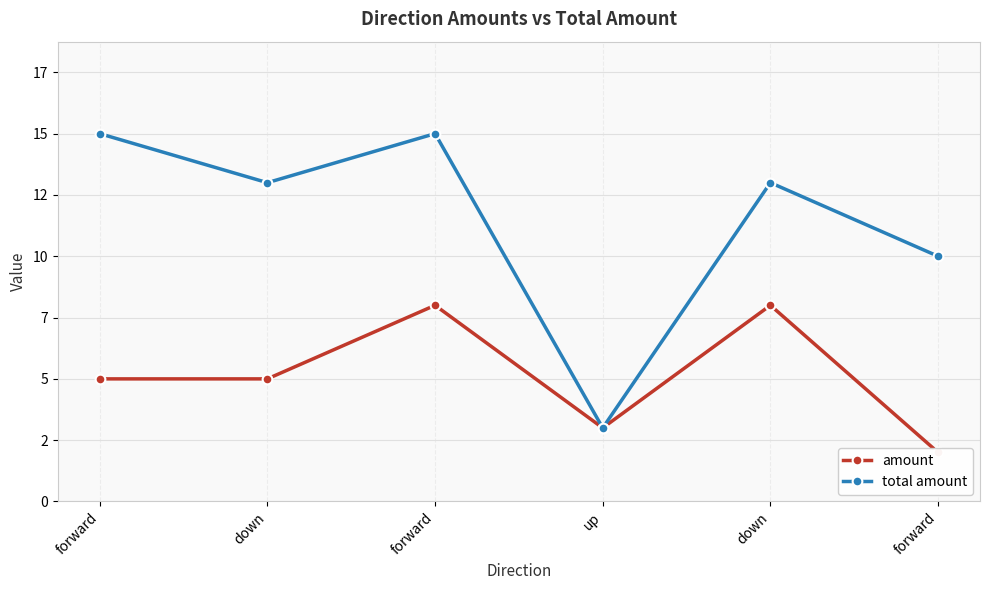

What is the difference between the maximum and minimum values in the amount series?

6